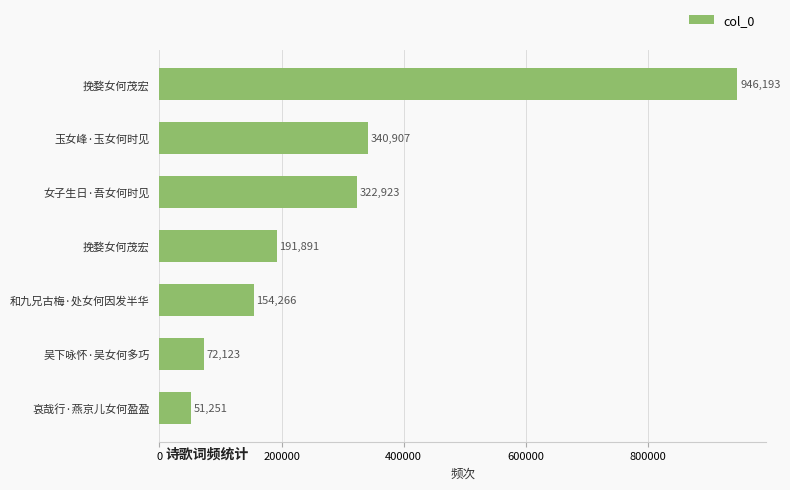

How many bars are there in total?

7